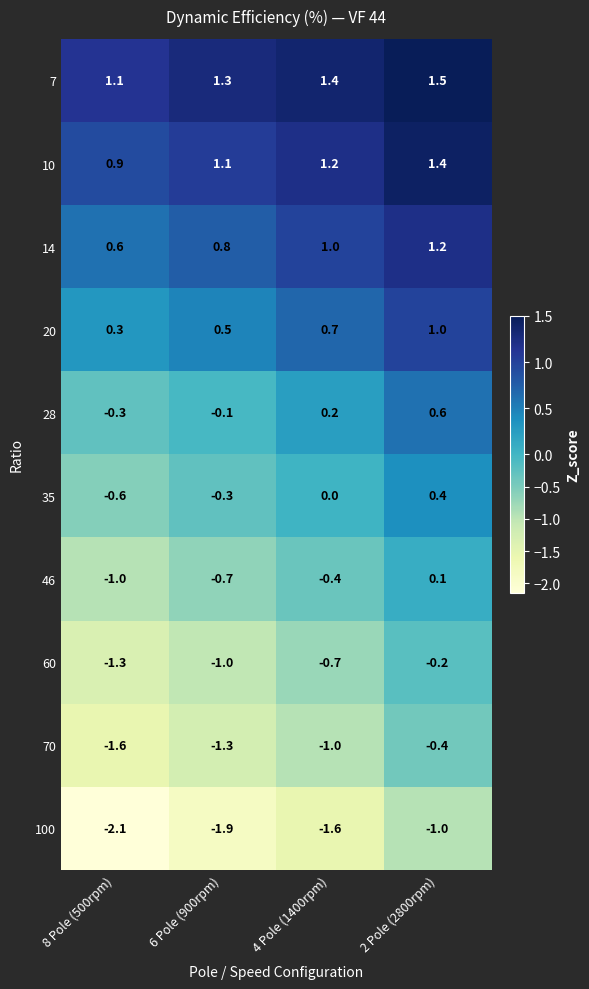

At which label does 28 first exceed 0?

4 Pole (1400rpm)